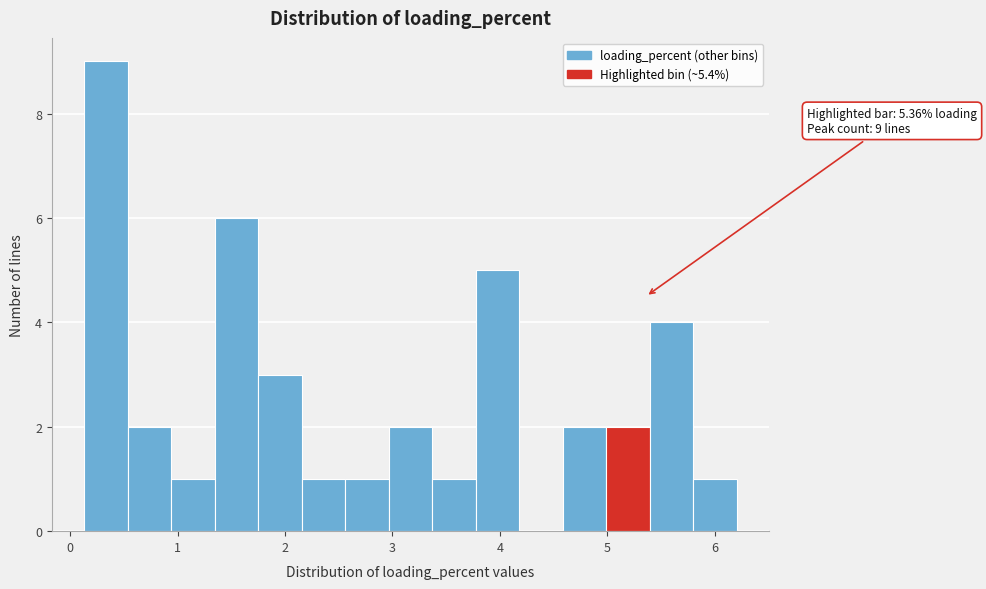

Over which range of the x-axis is the bar tallest?

0.1 to 0.5